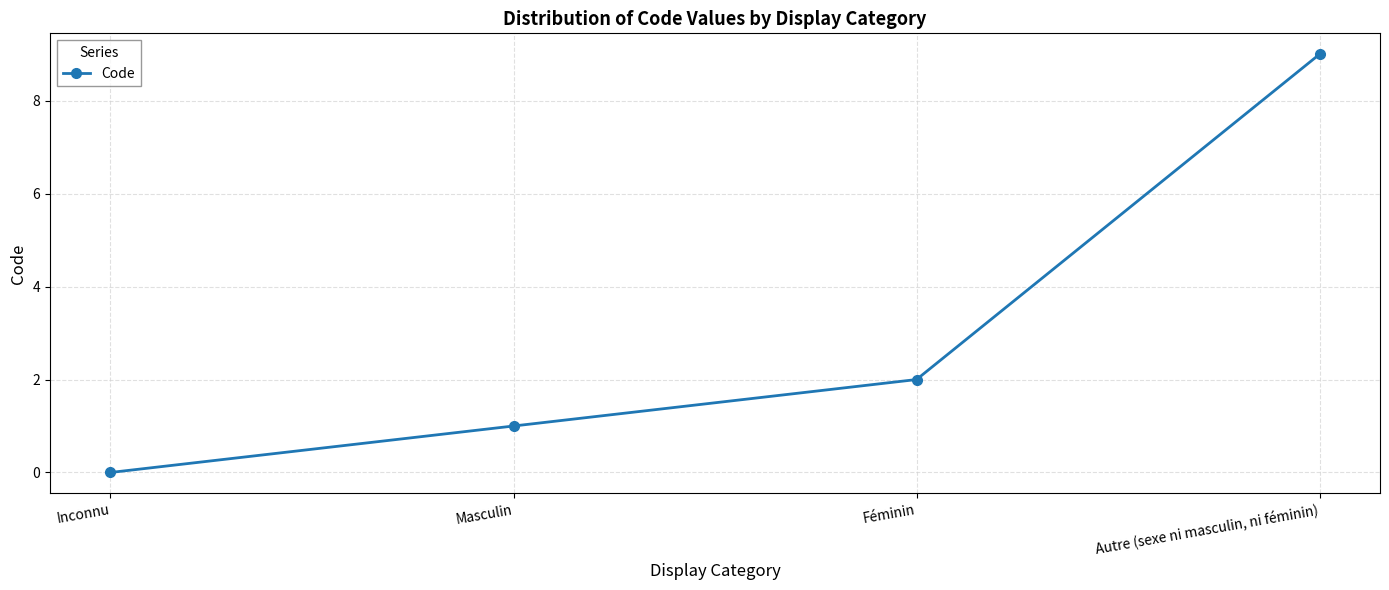

List the labels in order of value, smallest first.

Inconnu, Masculin, Féminin, Autre (sexe ni masculin, ni féminin)